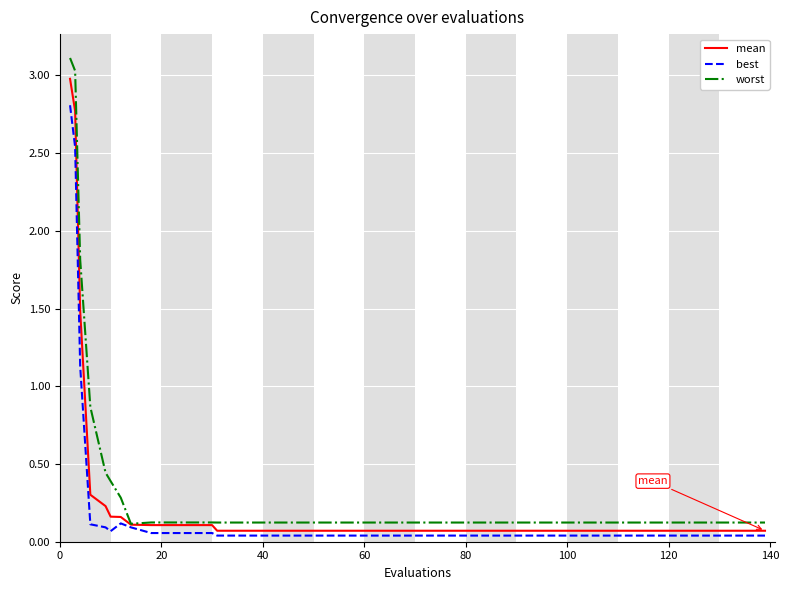

Which series has the largest range (max minus min)?

worst